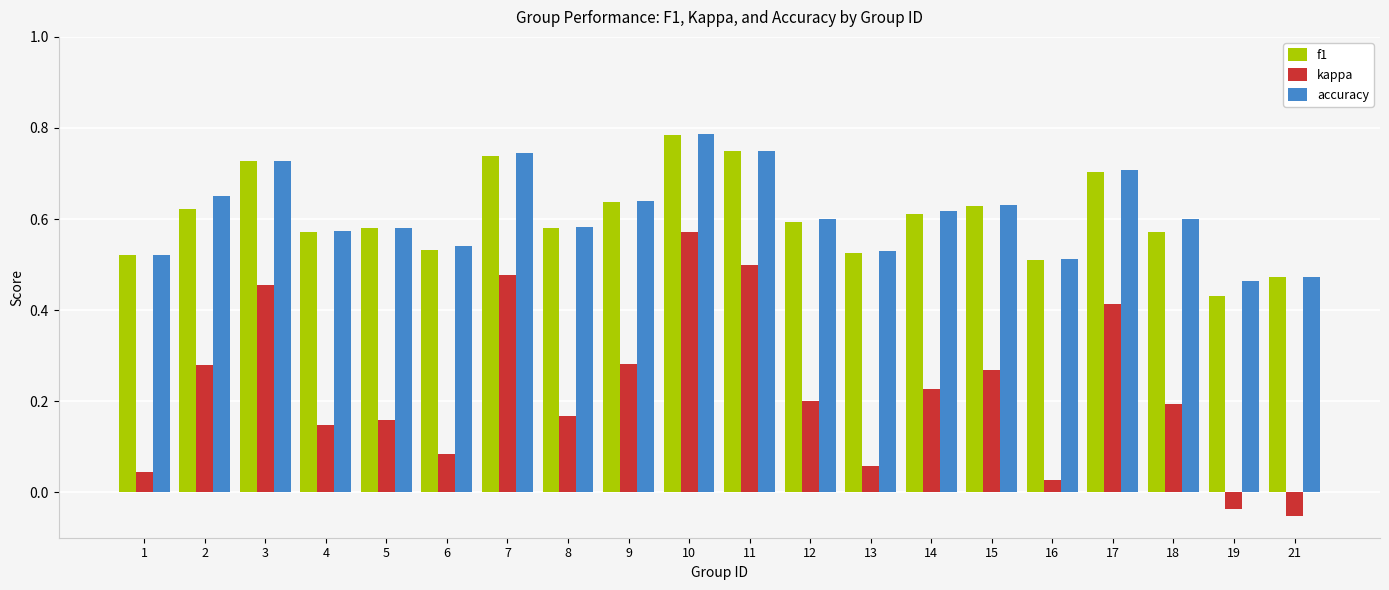

Is the value of f1 at 19 greater than the value of accuracy at 19?

No